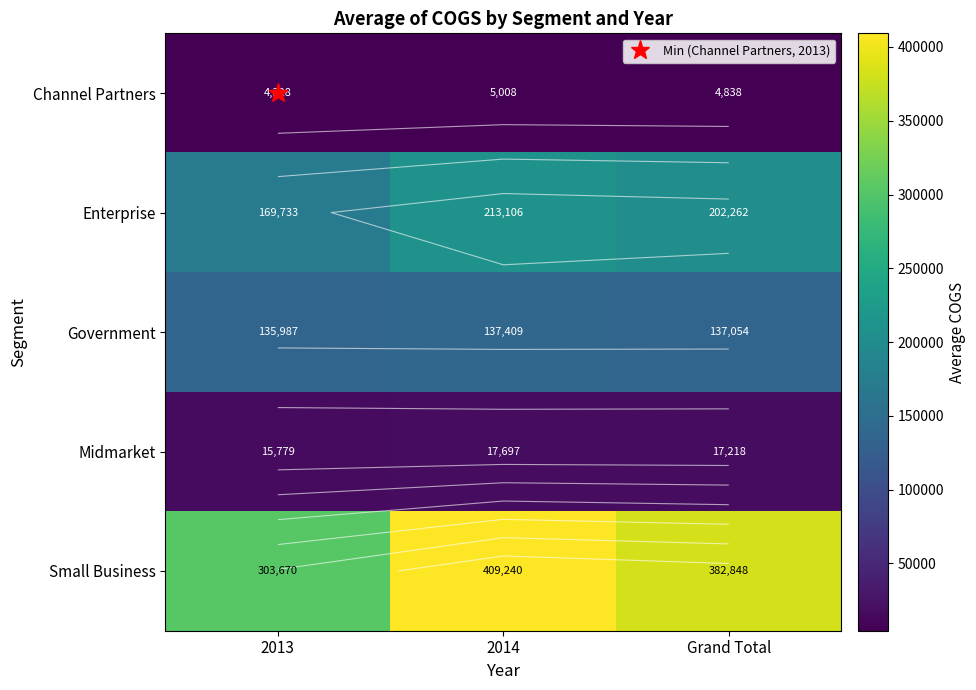

The value of Midmarket at 2014 is 17697.3. True or false?

True